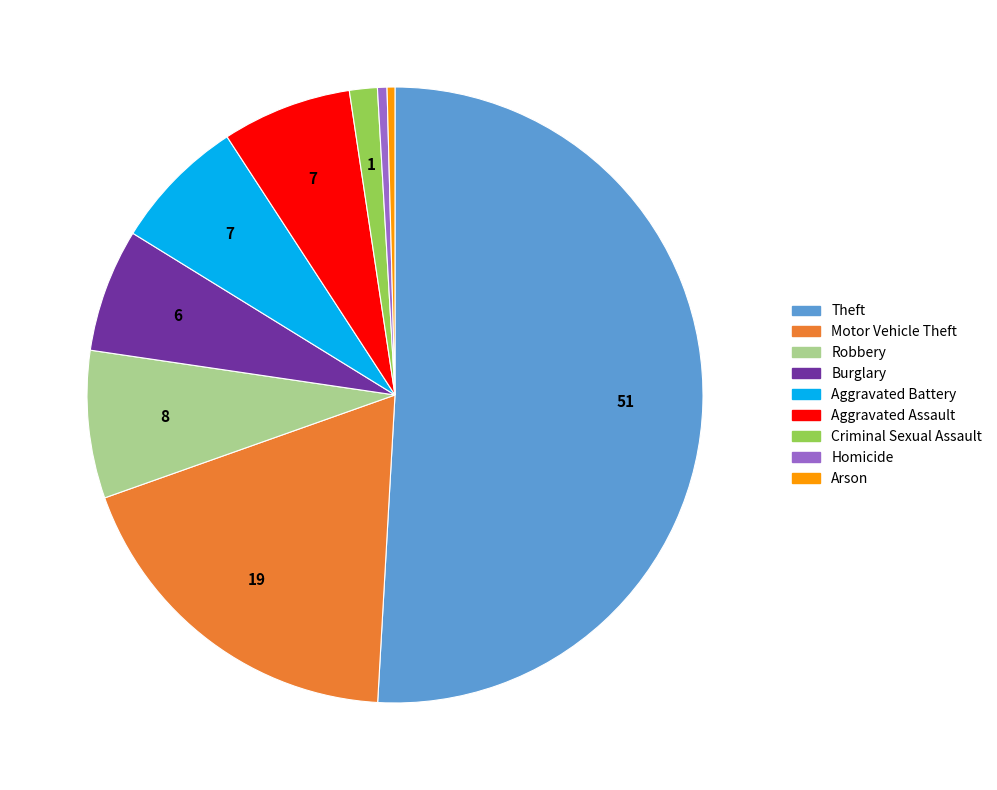

Which category has the biggest portion of the pie?

Theft